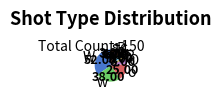

Between o and R, which is larger?

o